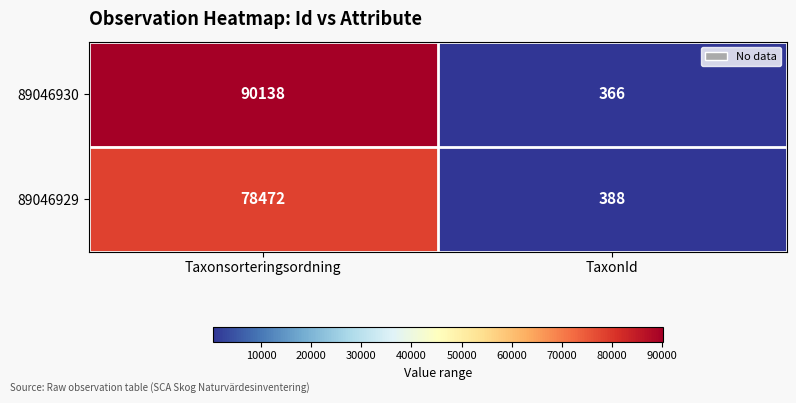

Rank the series by their average value, from lowest to highest.

89046929, 89046930